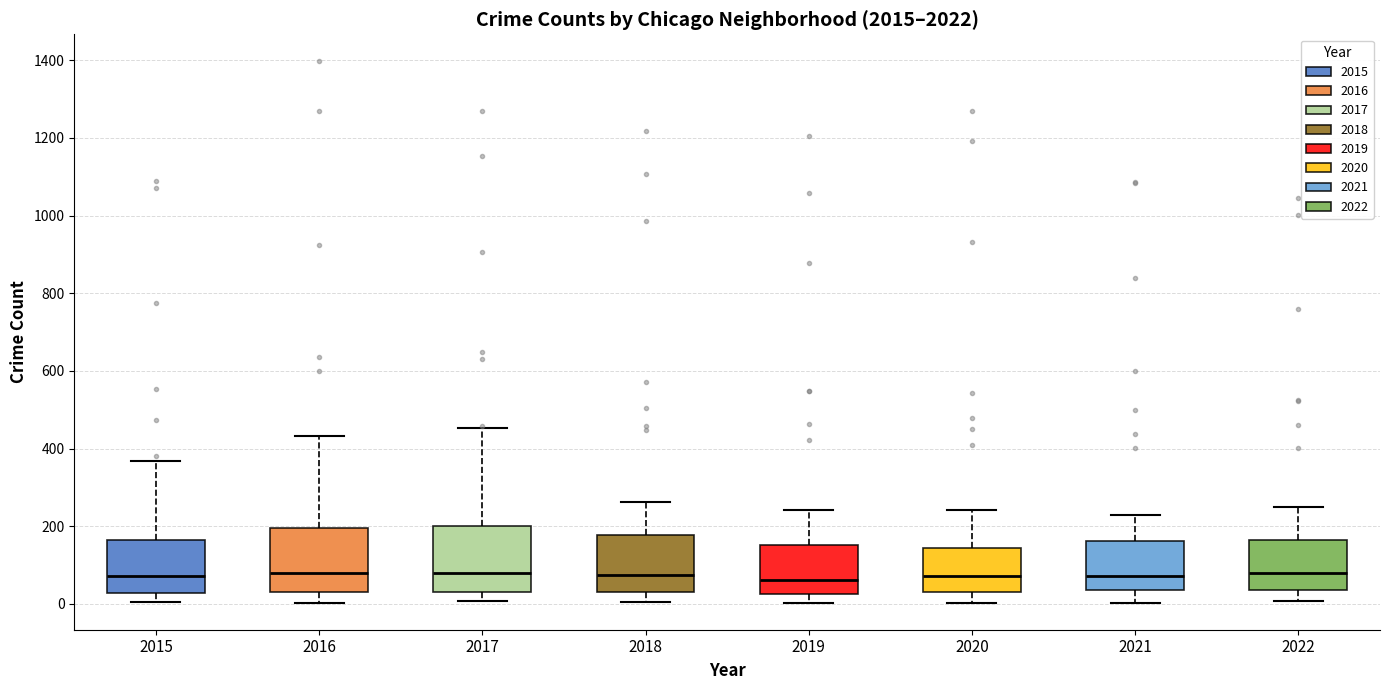

Where is the lower edge of the box at x = 2018 on the y-axis? The values are not printed on the chart, so give them approximately, as read against the axis.

40